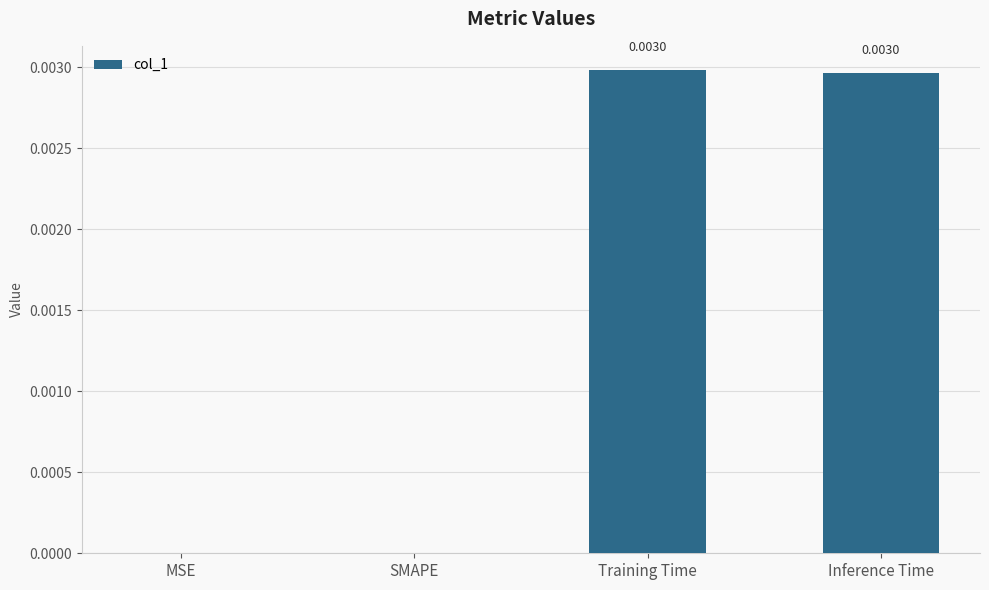

Which has a higher value, Inference Time or MSE?

Inference Time